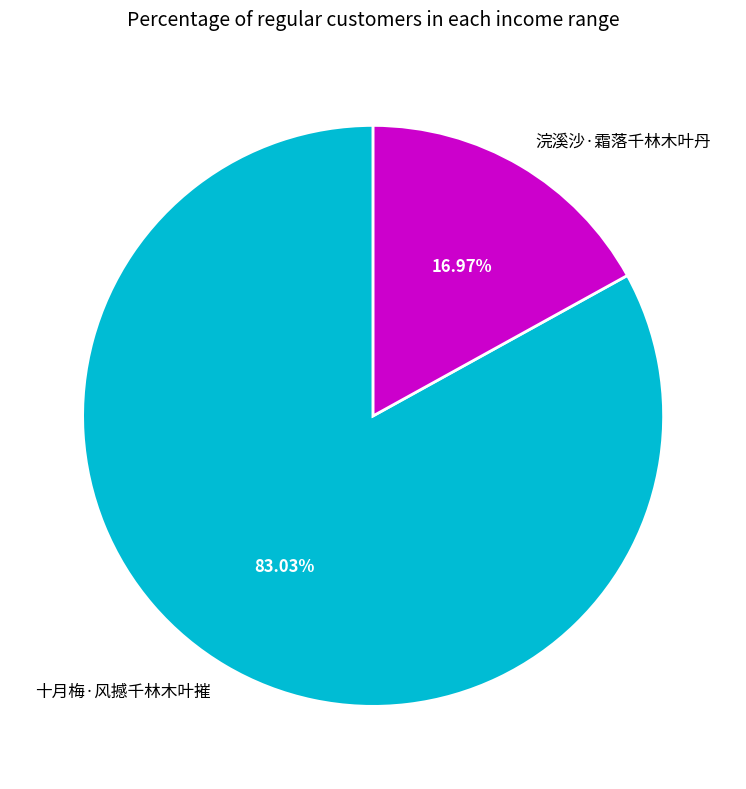

True or false: 浣溪沙·霜落千林木叶丹 accounts for 4% of the total.

False